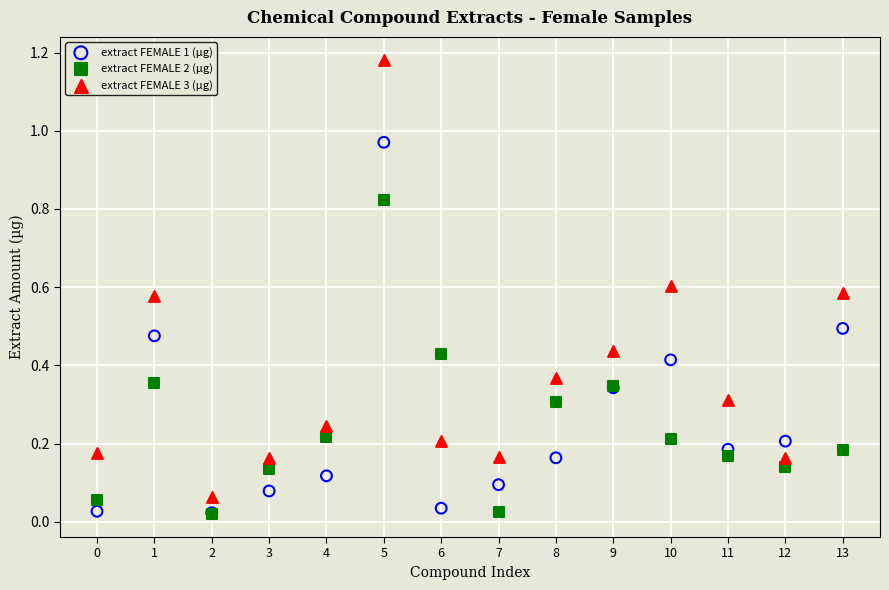

What are all the series names shown in the legend?

extract FEMALE 1 (µg), extract FEMALE 2 (µg), extract FEMALE 3 (µg)